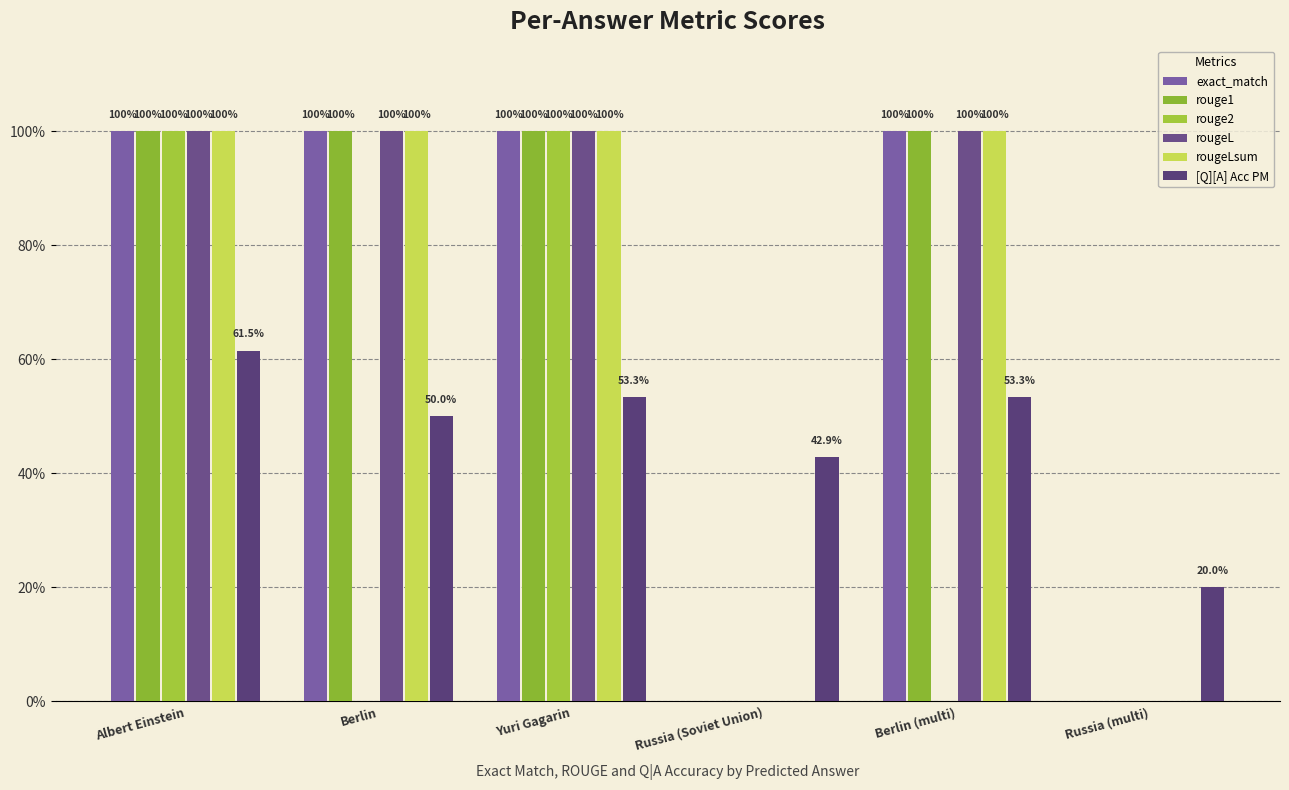

Are the bars grouped side by side (vs. stacked)?

Yes